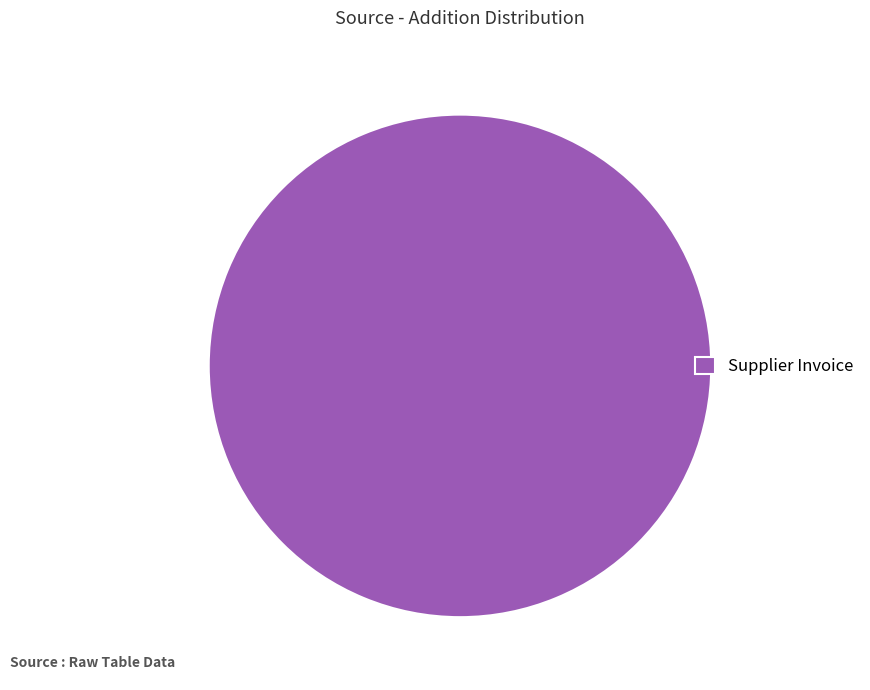

Is there a majority slice in this chart?

Yes